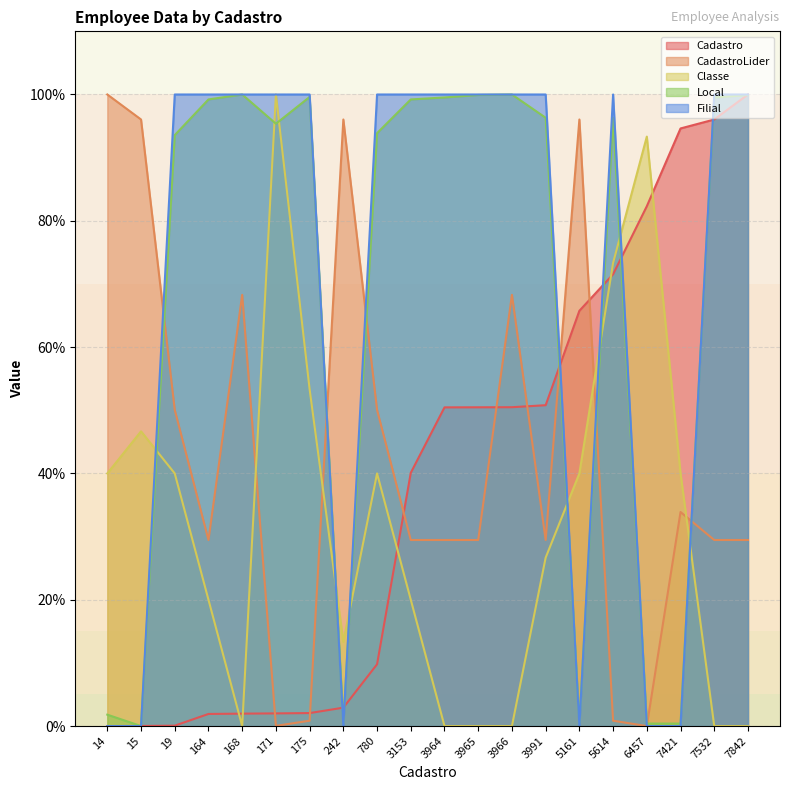

How many intersections are there between Classe and Cadastro?

5